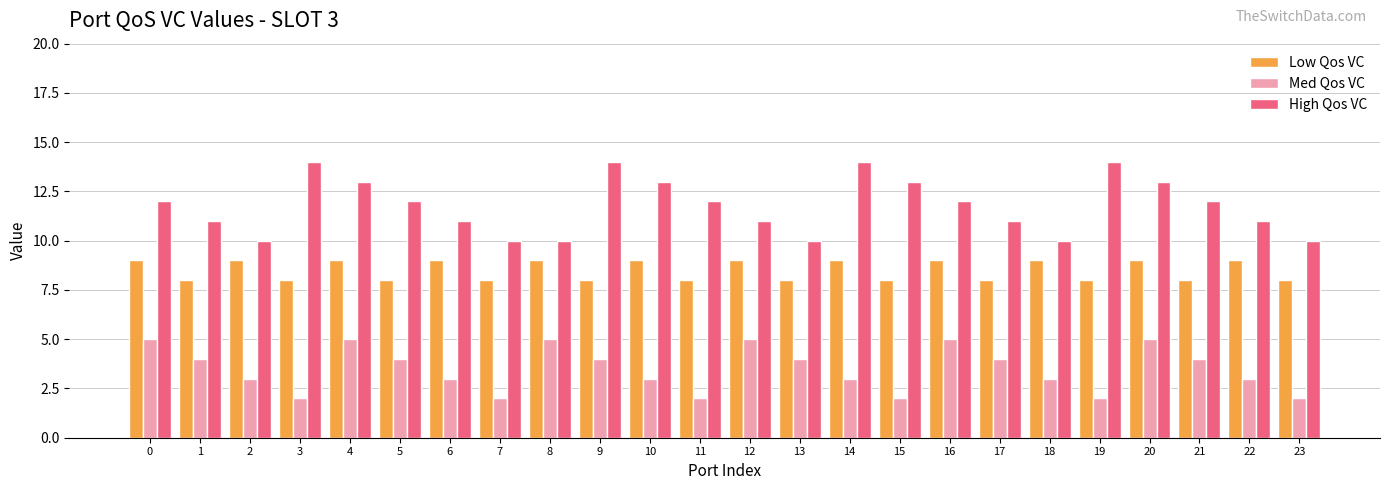

What is the difference between the maximum and second lowest values in the High Qos VC series?

4